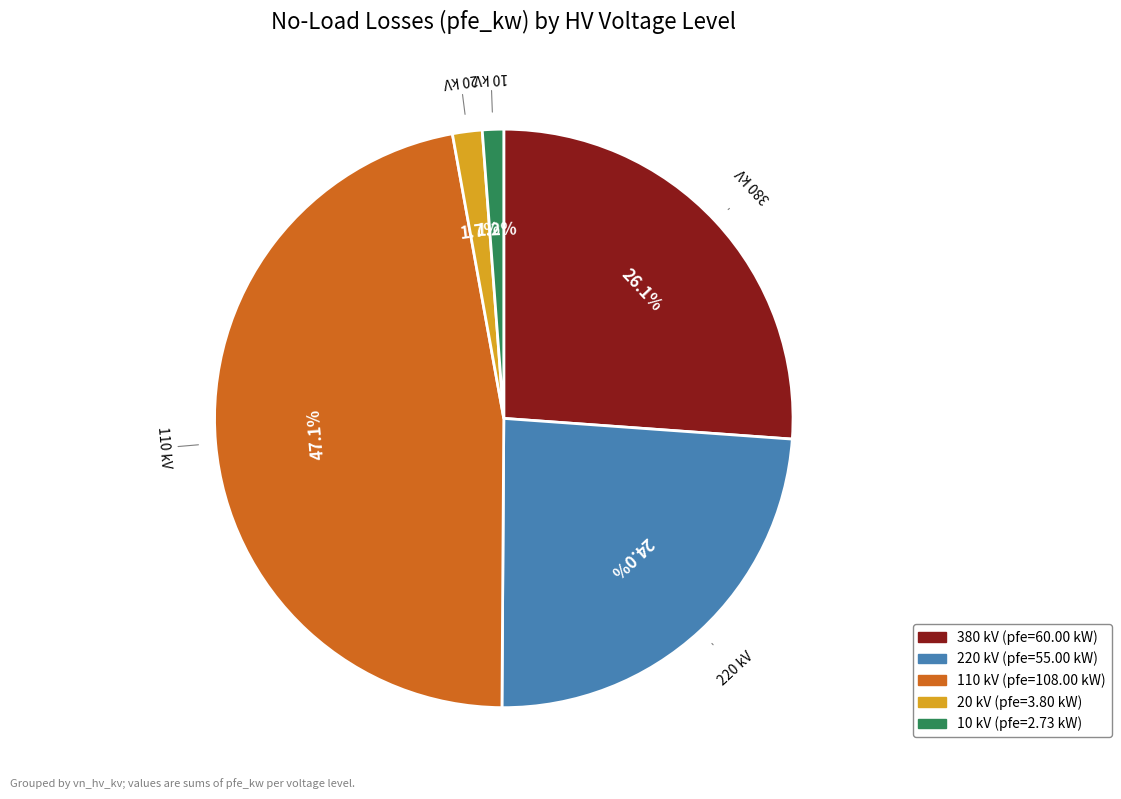

Is there any slice that represents more than half of the pie?

No